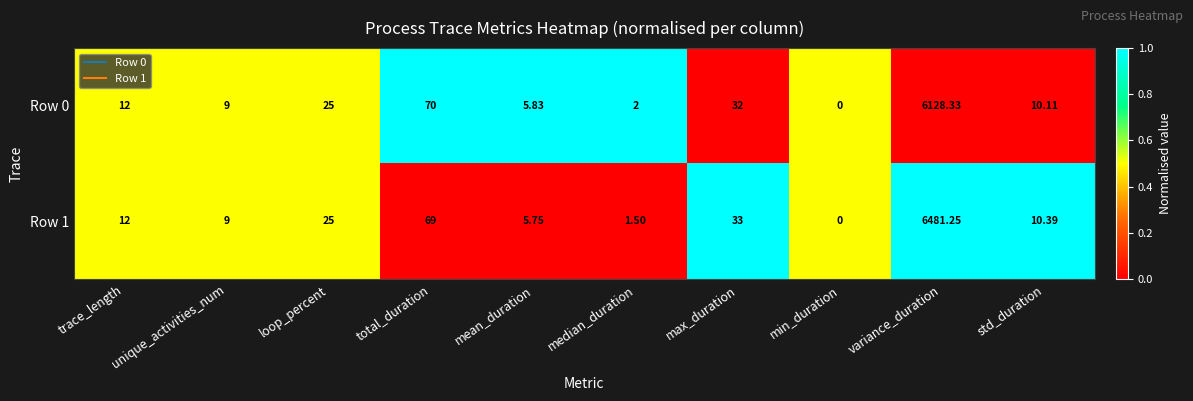

At which category does the chart reach its minimum across all series?

min_duration